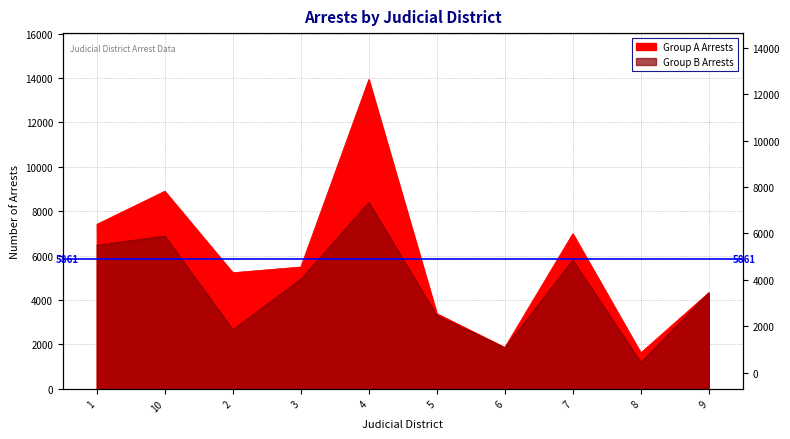

At which category does Group A Arrests reach its first local peak?

10